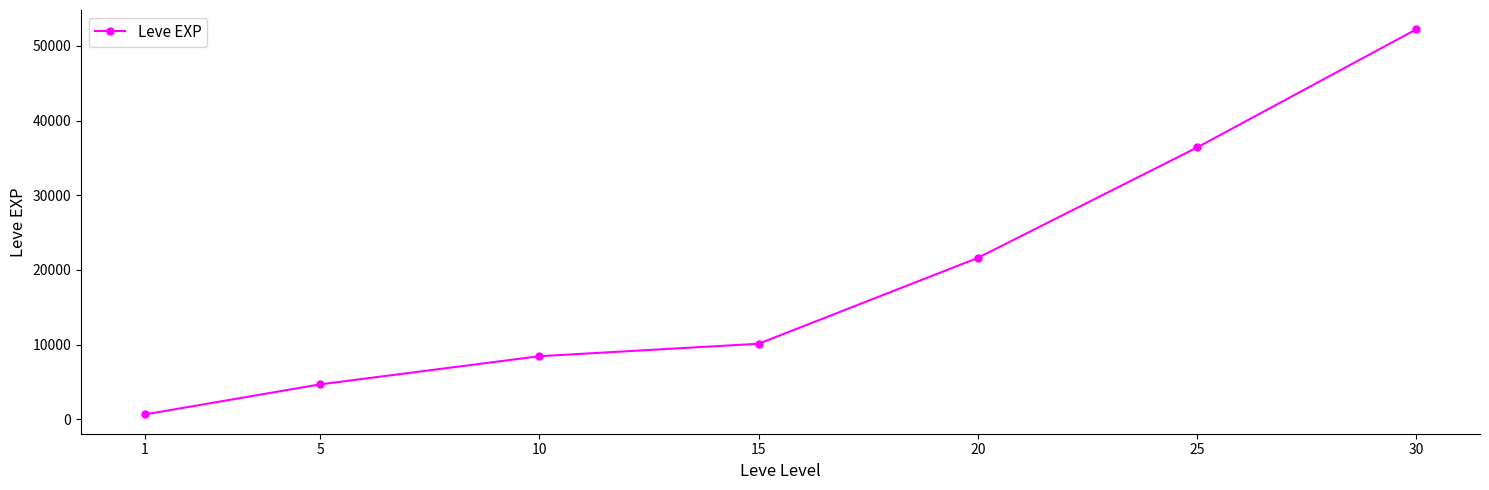

What is the ratio of the value at 20 to the value at 5?

4.6